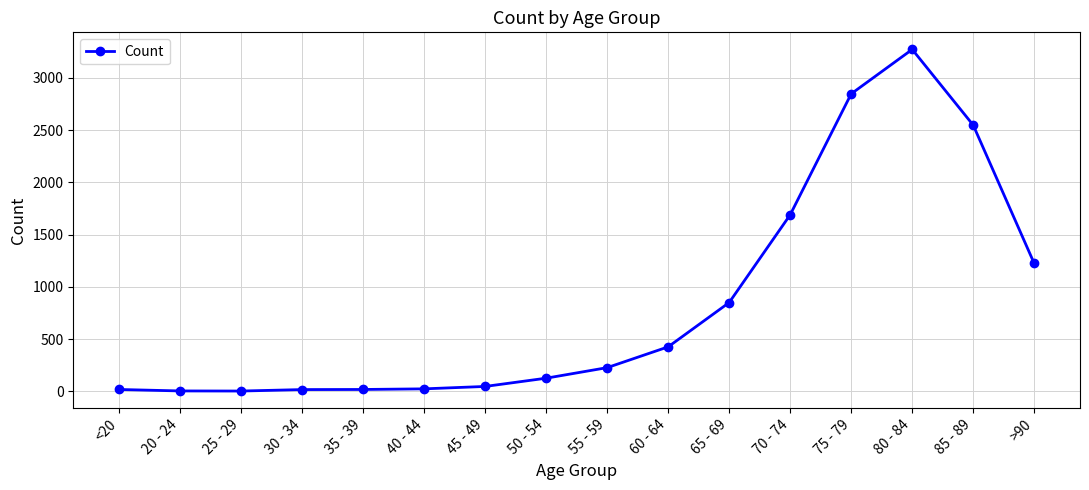

Is it true that the value at 60 - 64 is 426?

True